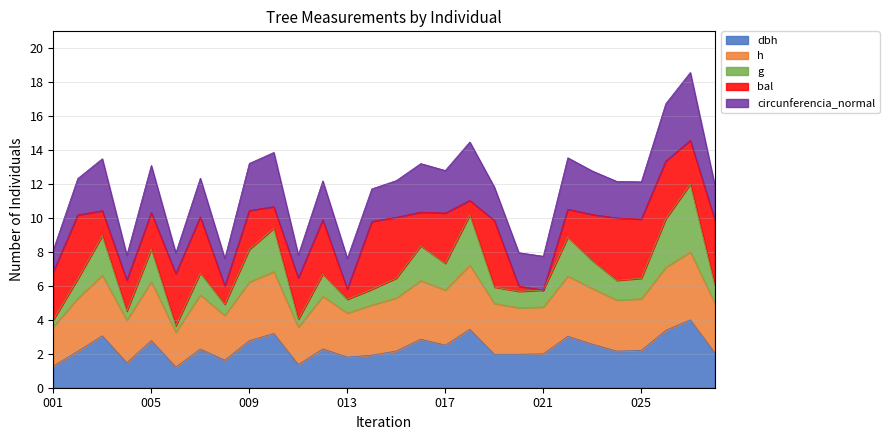

What is the total value across all series at 009?

13.2